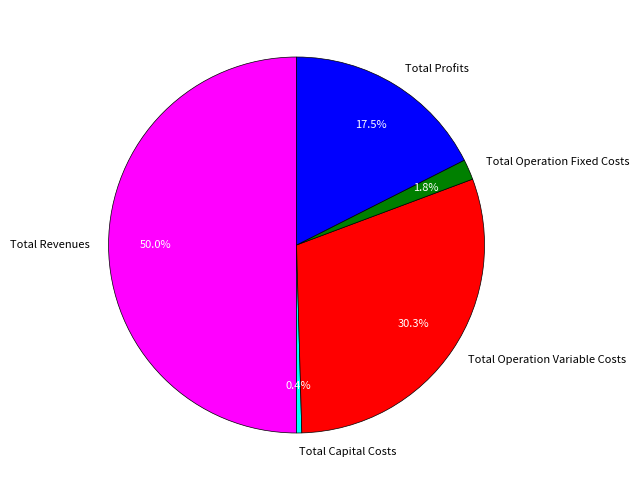

Which category has the biggest portion of the pie?

Total Revenues